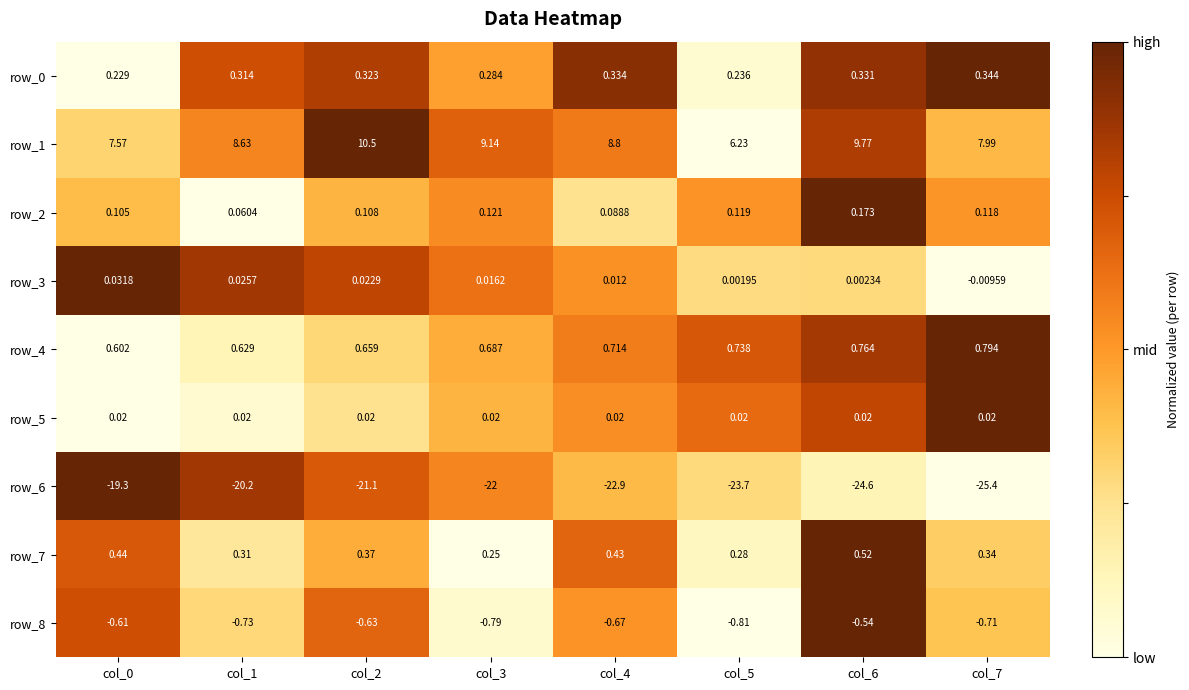

Is the value of row_1 at col_5 greater than the value of row_0 at col_3?

Yes